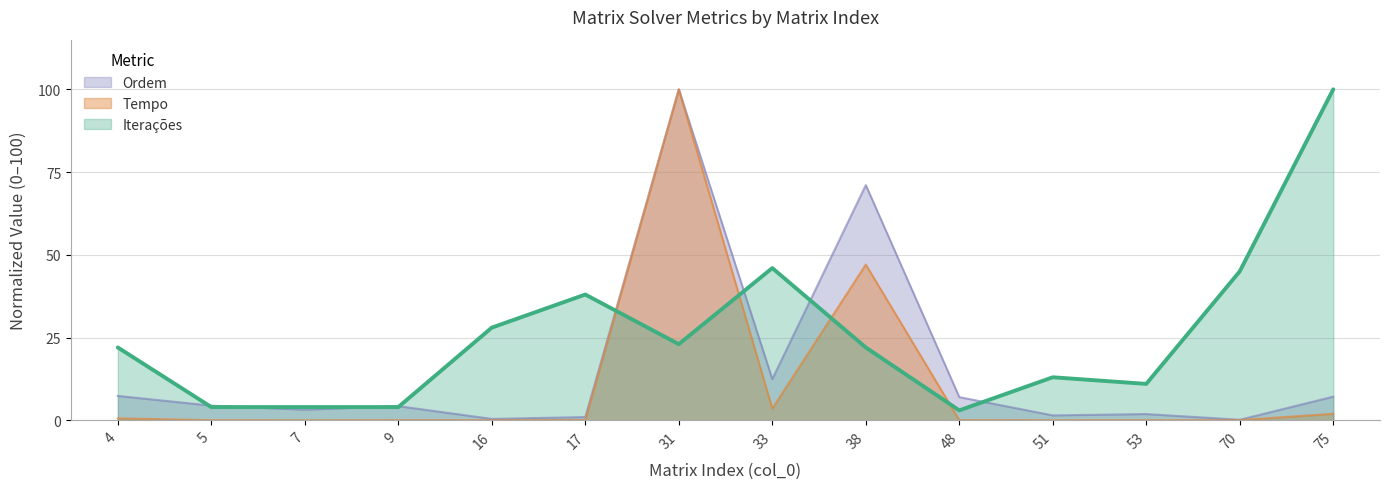

Reading left to right, extract all data points from this chart.

Iterações: 22.0	4.0	4.0	4.0	28.0	38.0	23.0	46.0	22.0	3.0	13.0	11.0	45.0	100.0
Tempo: 0.6	0.0	0.0	0.0	0.1	0.1	100.0	3.5	47.1	0.1	0.0	0.0	0.1	2.0
Ordem: 7.4	4.4	3.2	4.3	0.4	1.0	100.0	12.4	71.1	7.0	1.5	1.9	0.2	7.2